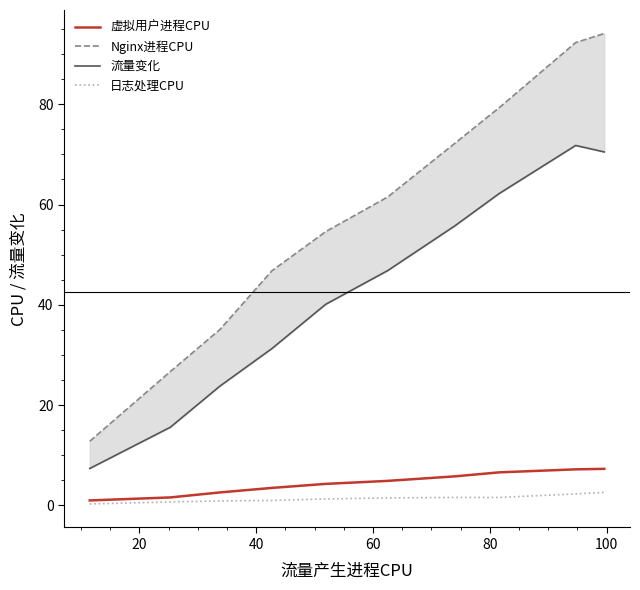

How many categories are shown in the chart?

10